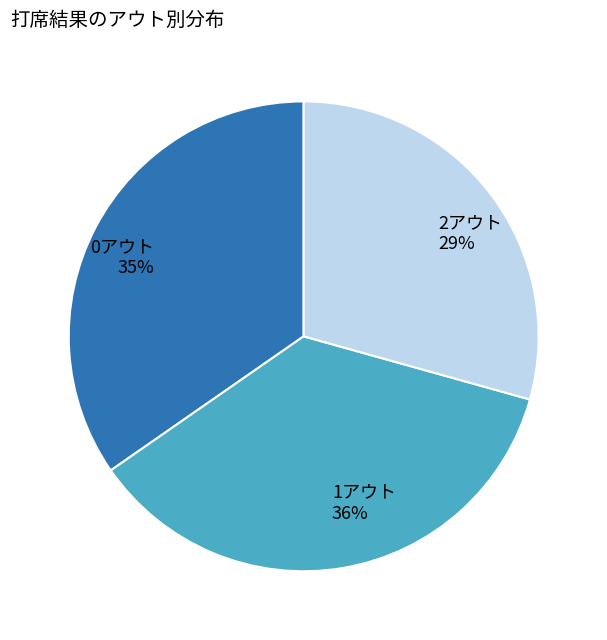

Is there any slice that represents more than half of the pie?

No